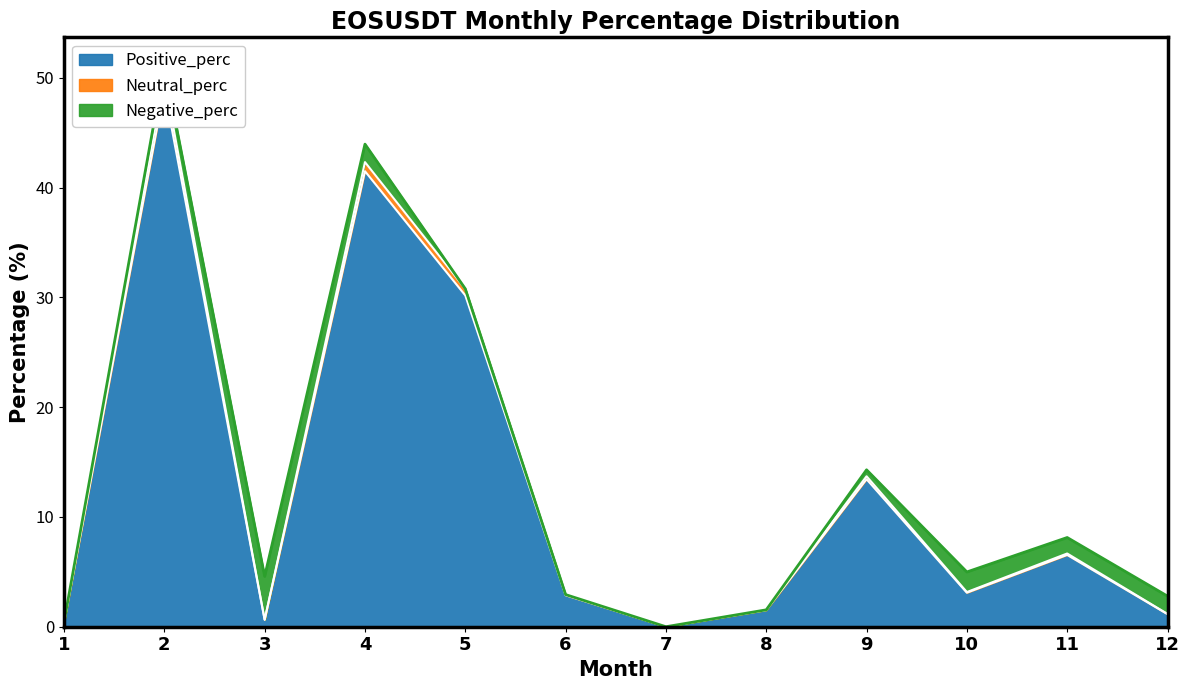

Which series changed the most between 2 and 9?

Positive_perc